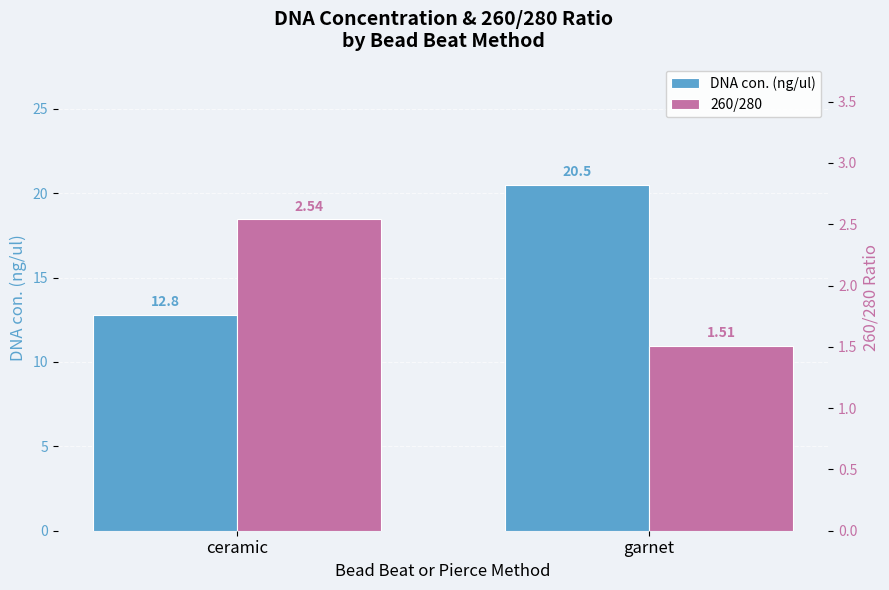

At which label is DNA con. (ng/ul) closest to 16?

ceramic